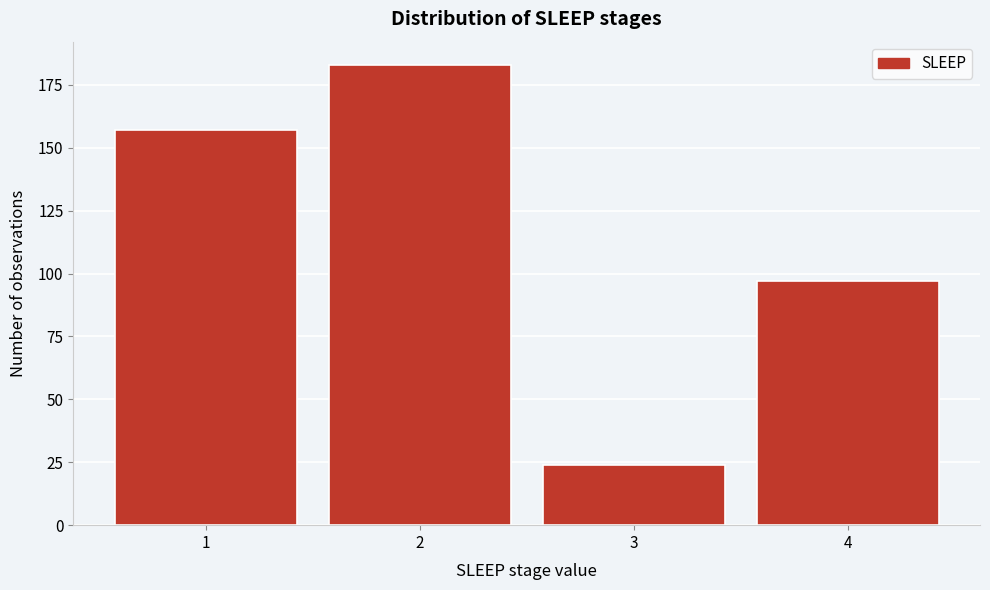

Reading right to left, extract all data points from this chart.

4=97	3=24	2=183	1=157